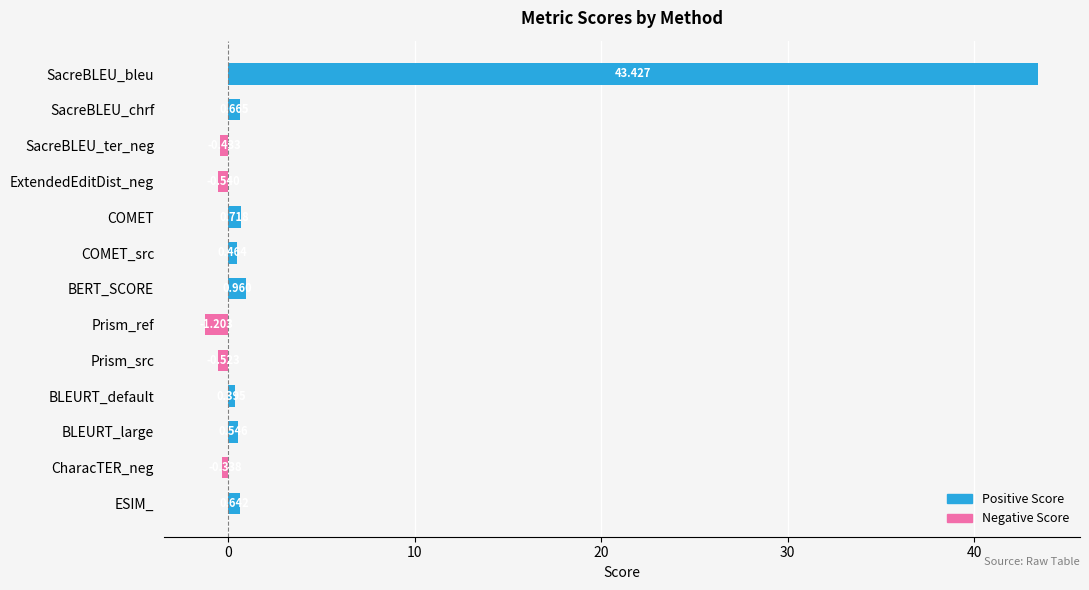

Which has a higher value, SacreBLEU_ter_neg or Prism_src?

SacreBLEU_ter_neg